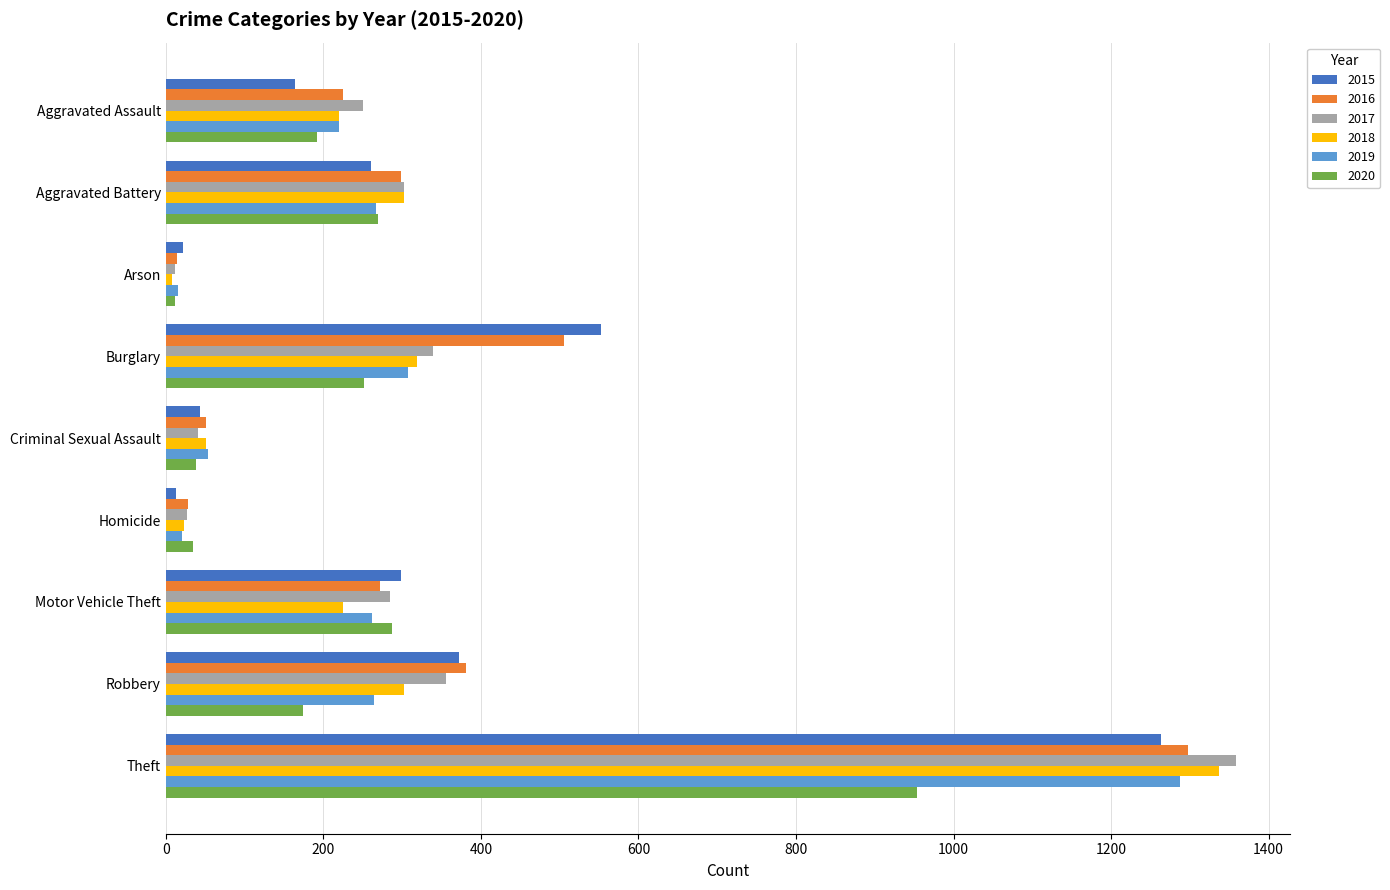

Which category has the highest value in the 2017 series?

Theft